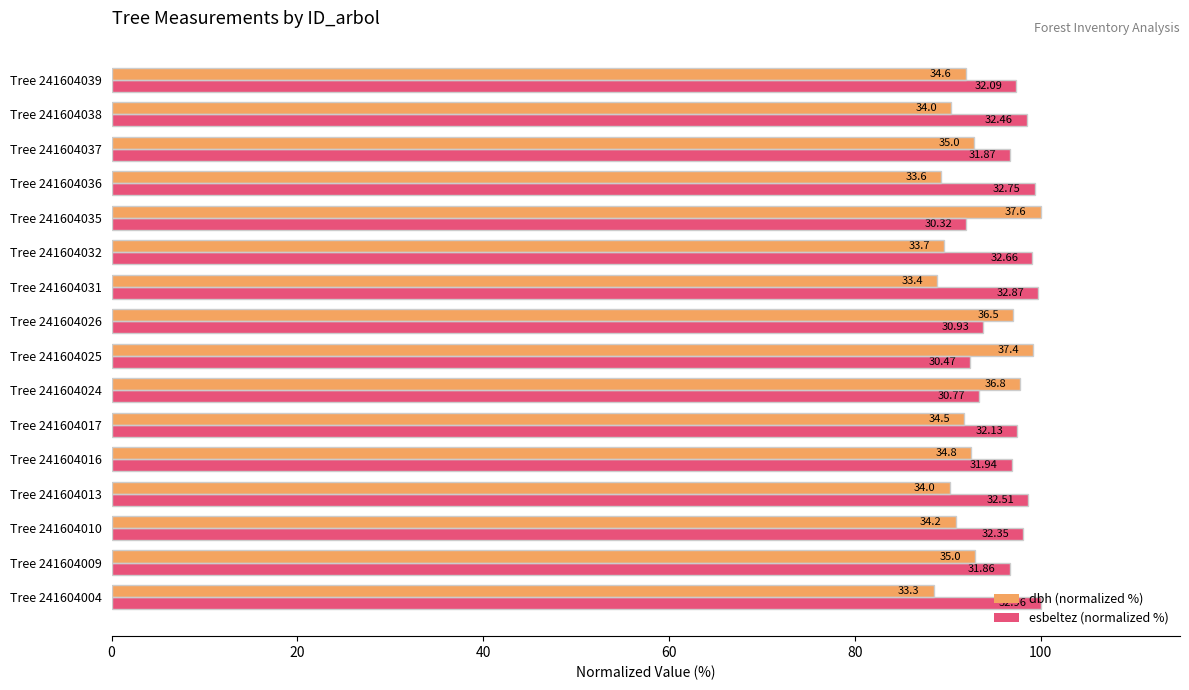

What are all the series names shown in the legend?

dbh (normalized %), esbeltez (normalized %)